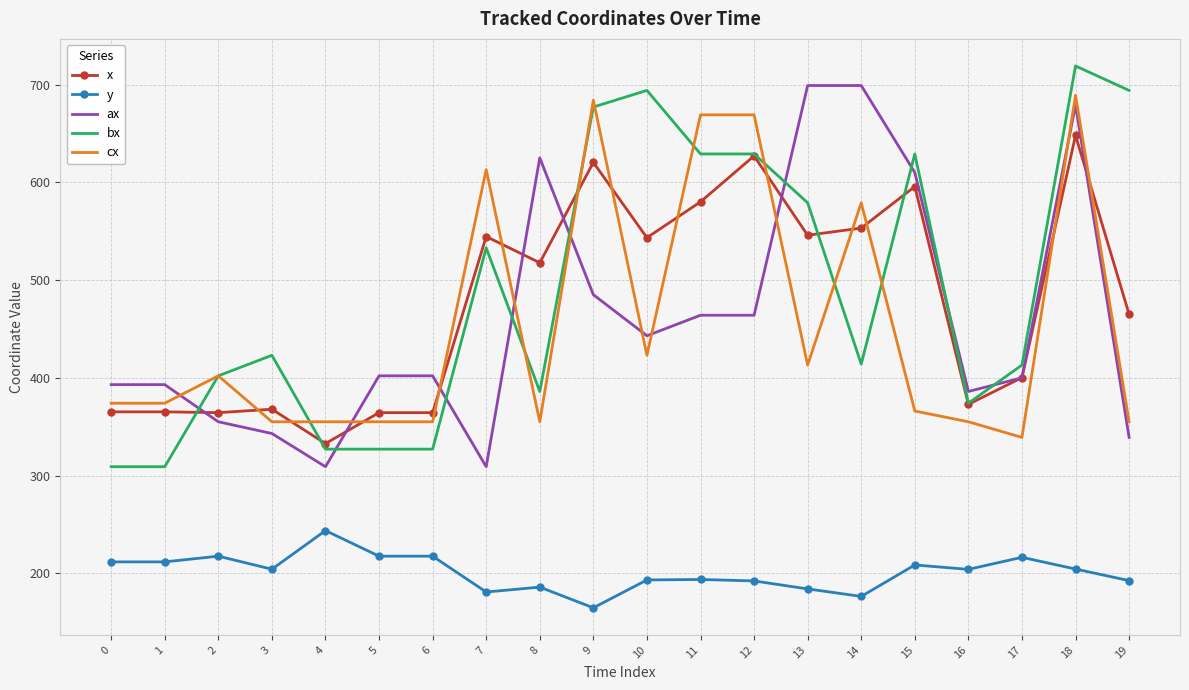

What value does the x series have at 1?

365.2